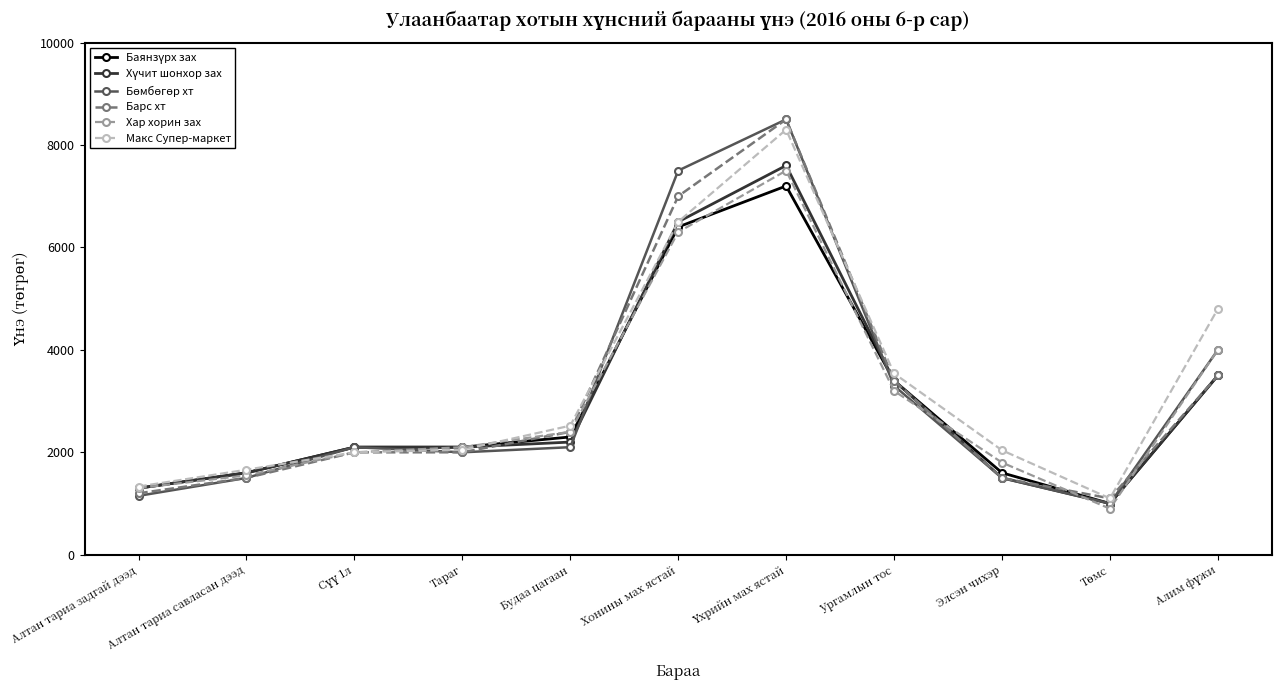

What is the total value across all series at Элсэн чихэр?

9940